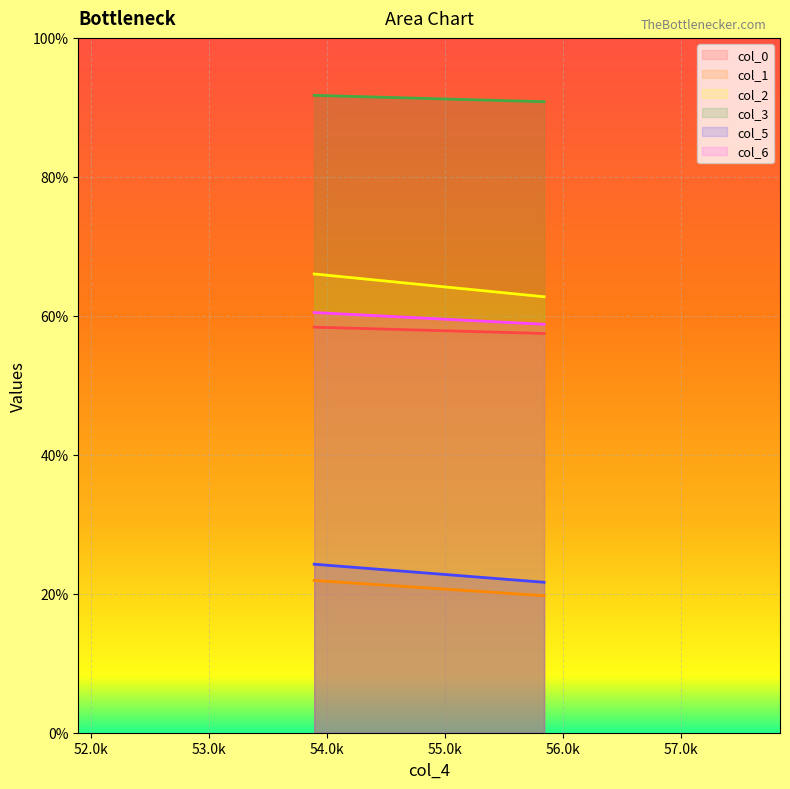

Reading right to left, what are all the values shown in this chart?

col_0: 57.5	58.4
col_1: 19.7	21.9
col_2: 62.7	66.0
col_3: 90.8	91.7
col_5: 21.7	24.3
col_6: 58.8	60.5